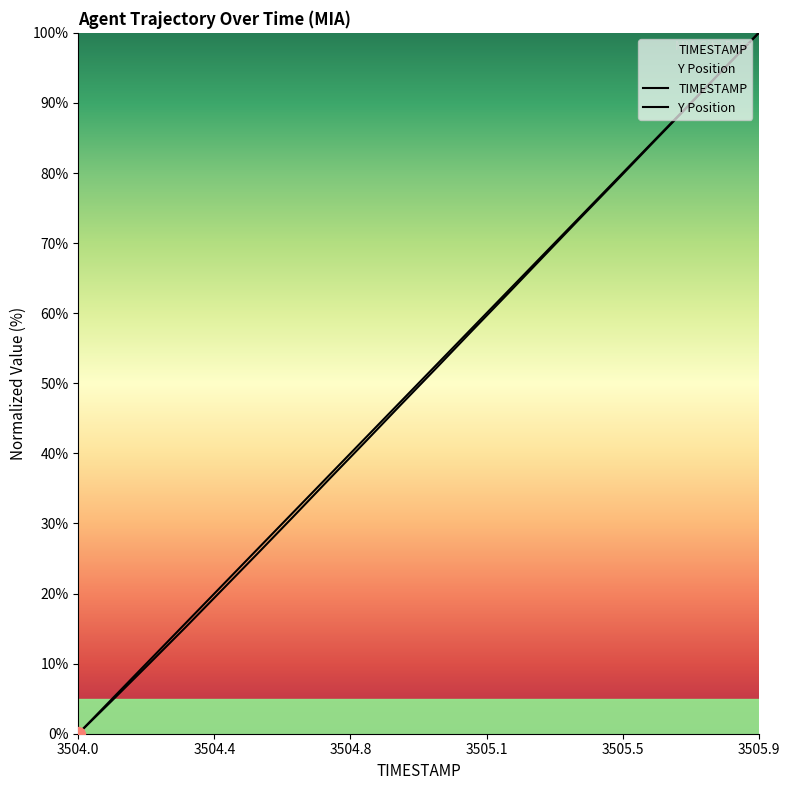

How many values in TIMESTAMP are above zero?

19